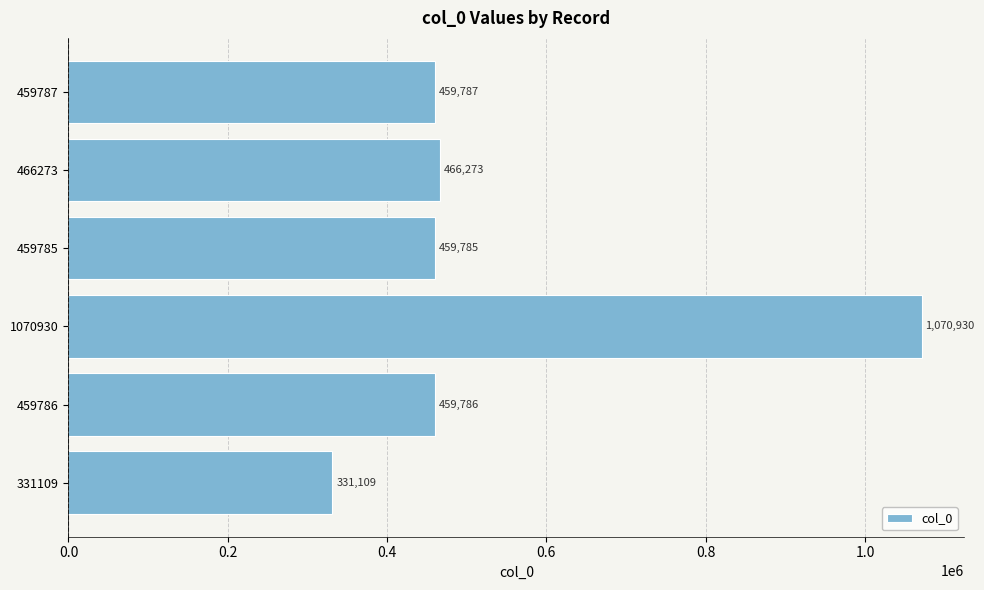

What is the difference between the second highest and second lowest values?

6488